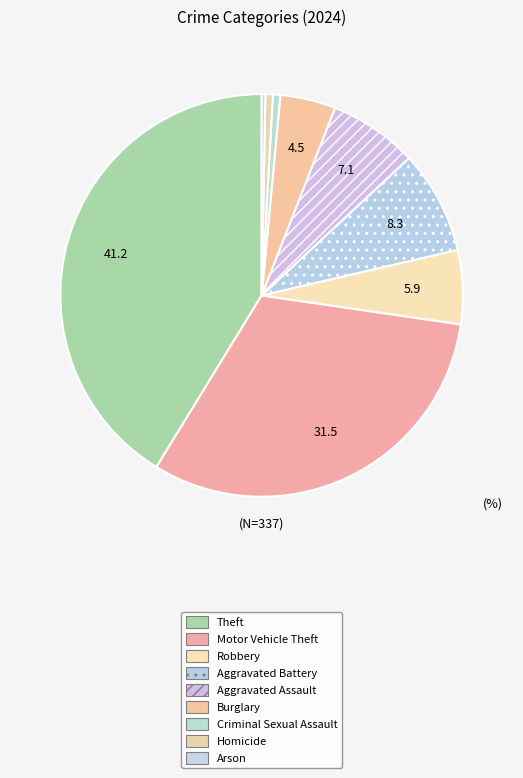

What is the smallest slice in the pie chart?

Arson